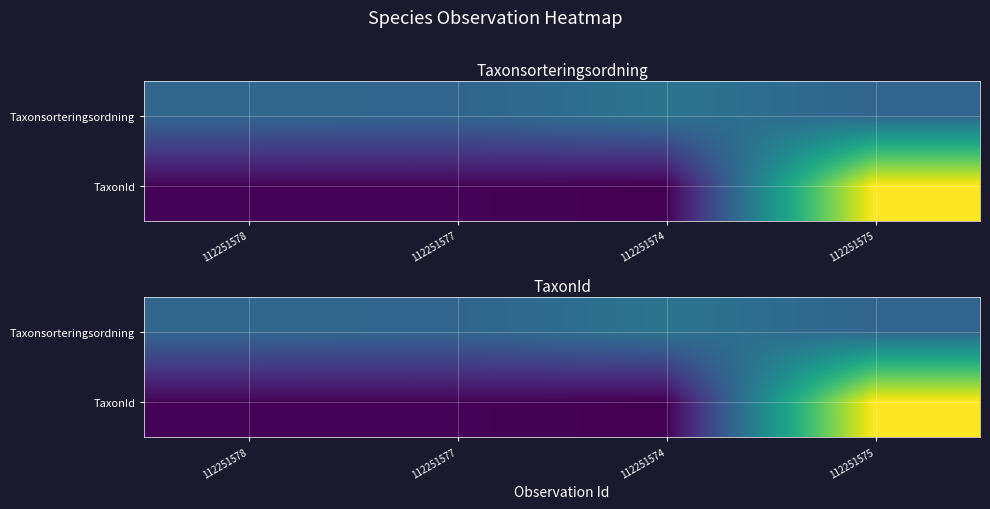

What value does the Taxonsorteringsordning series have at 112251577?

0.3